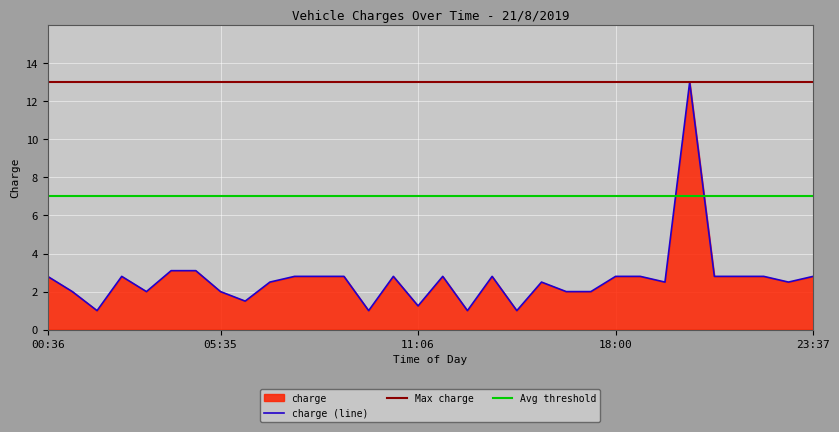

What is the highest value of the charge (line) series?

13.0